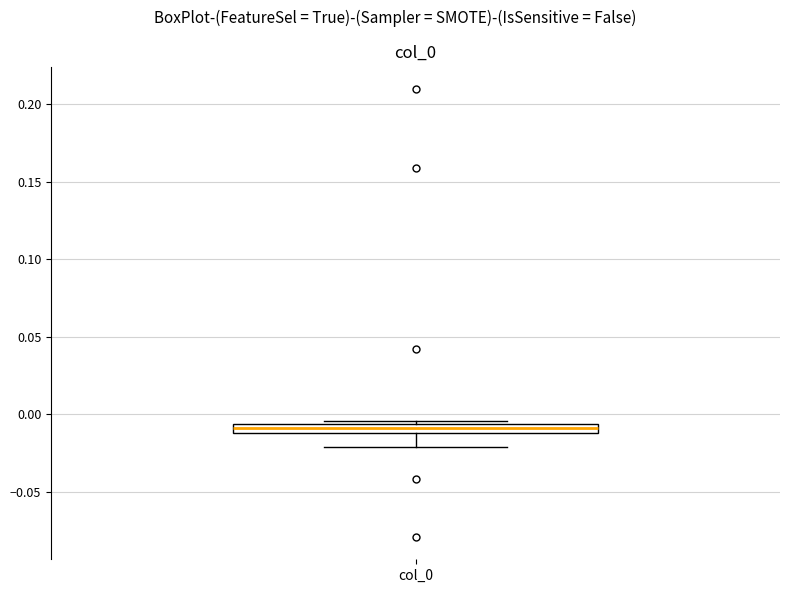

Where does the lower whisker of the box for col_0 end on the y-axis? The values are not printed on the chart, so give them approximately, as read against the axis.

-0.020